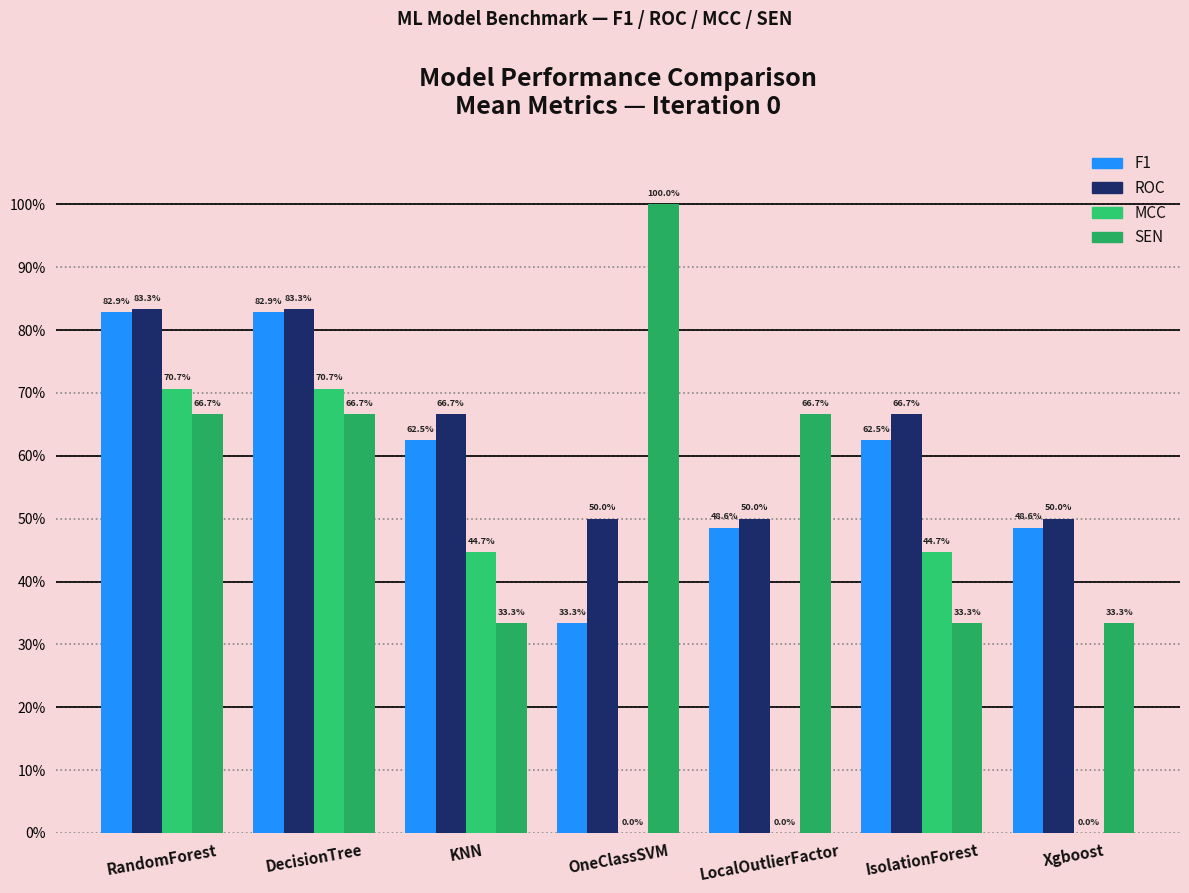

What is the sum of all F1 values?

4.2